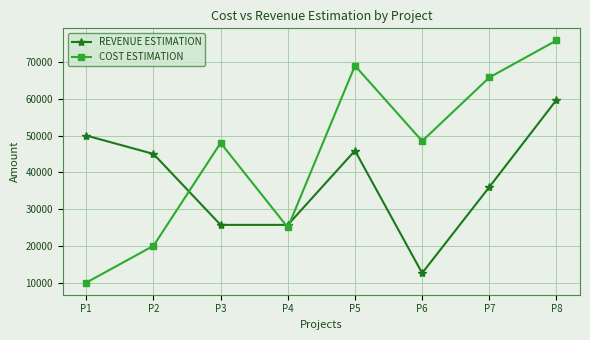

Which category has the highest value in the COST ESTIMATION series?

P8